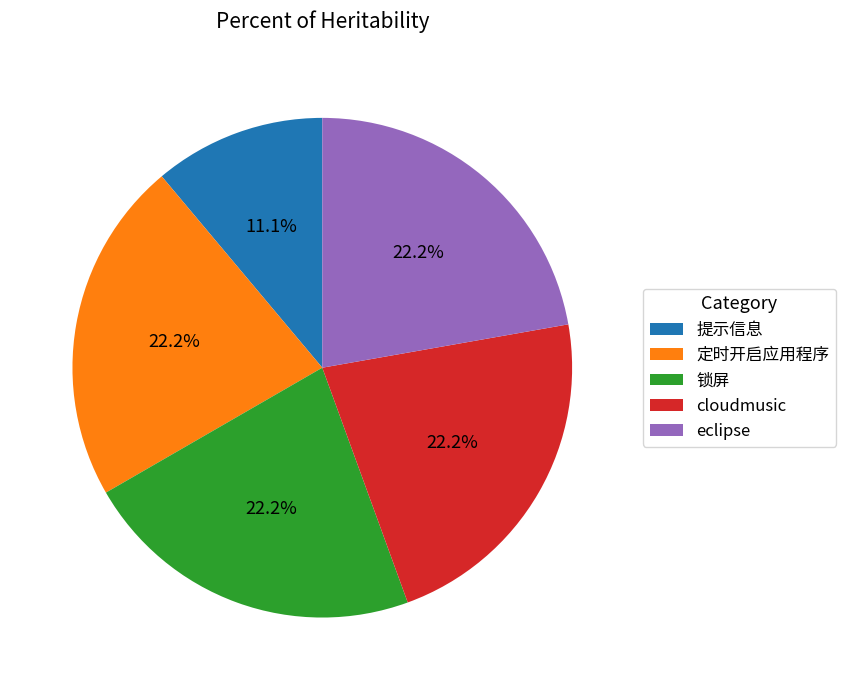

Which has a higher value, cloudmusic or 提示信息?

cloudmusic